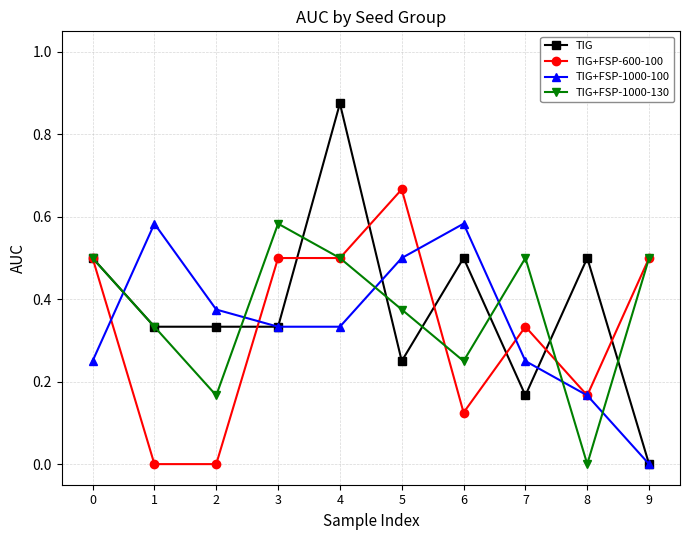

At which label does TIG reach its peak?

4